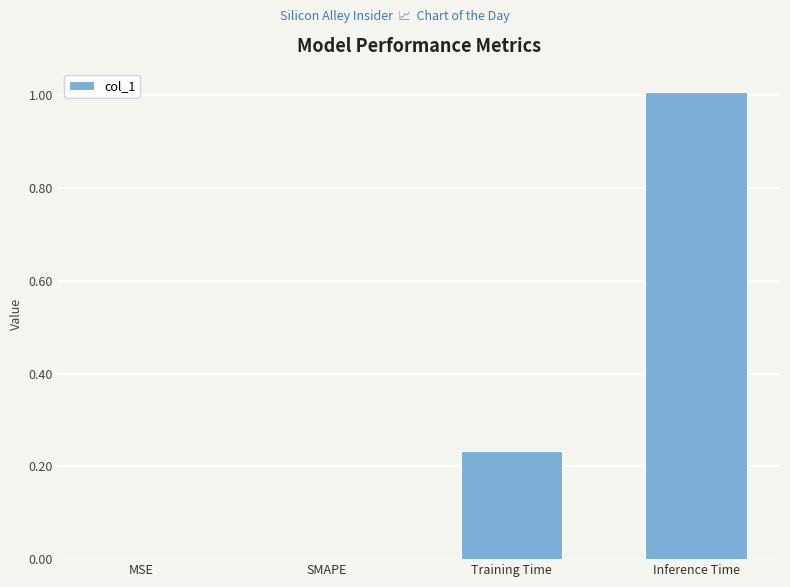

What is the maximum value shown in the chart?

1.0